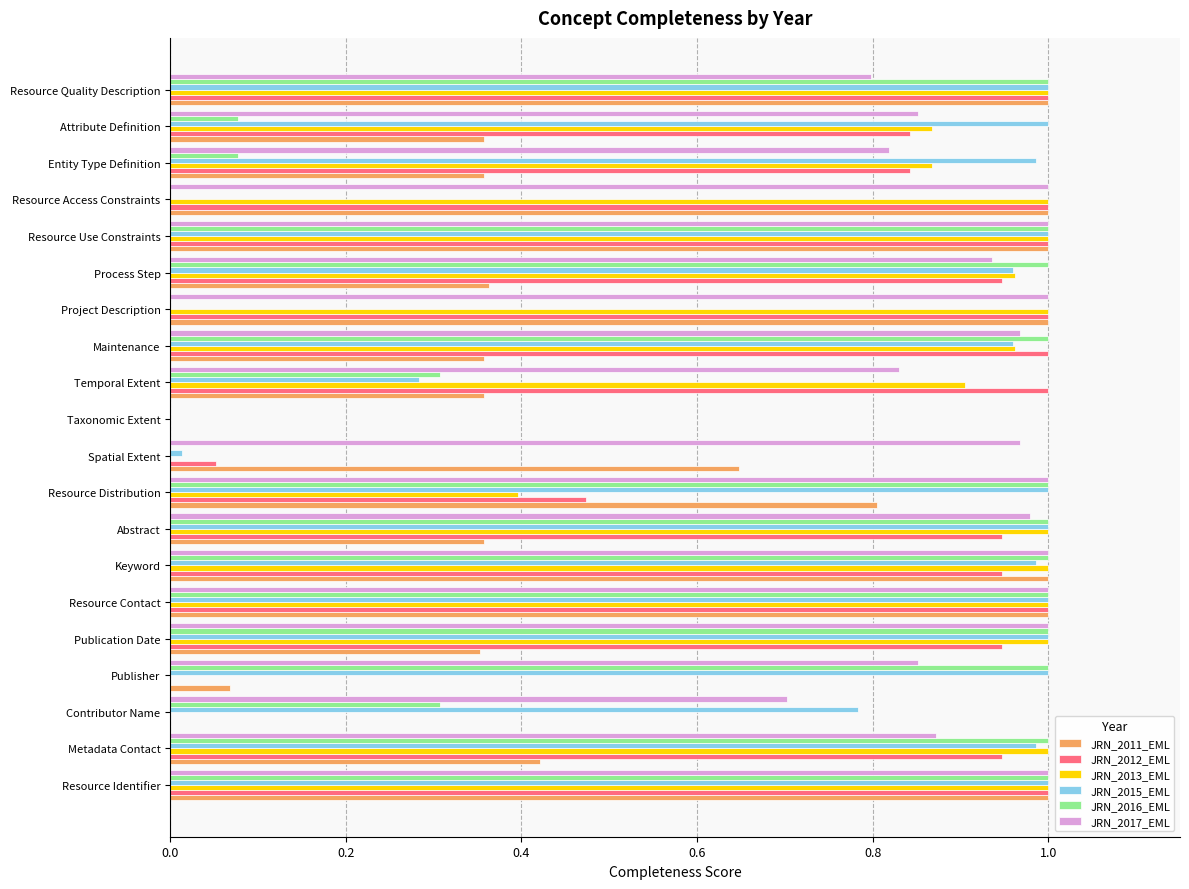

Is it true that JRN_2013_EML equals 0.4 at Resource Use Constraints?

False